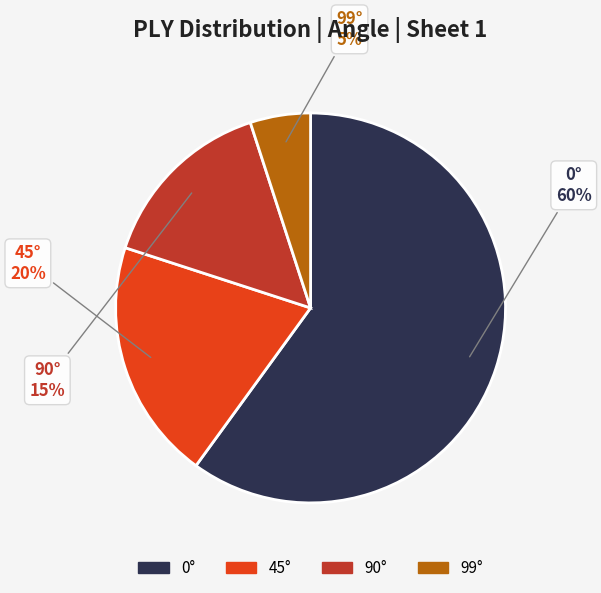

Which category has the smallest portion of the pie?

99°